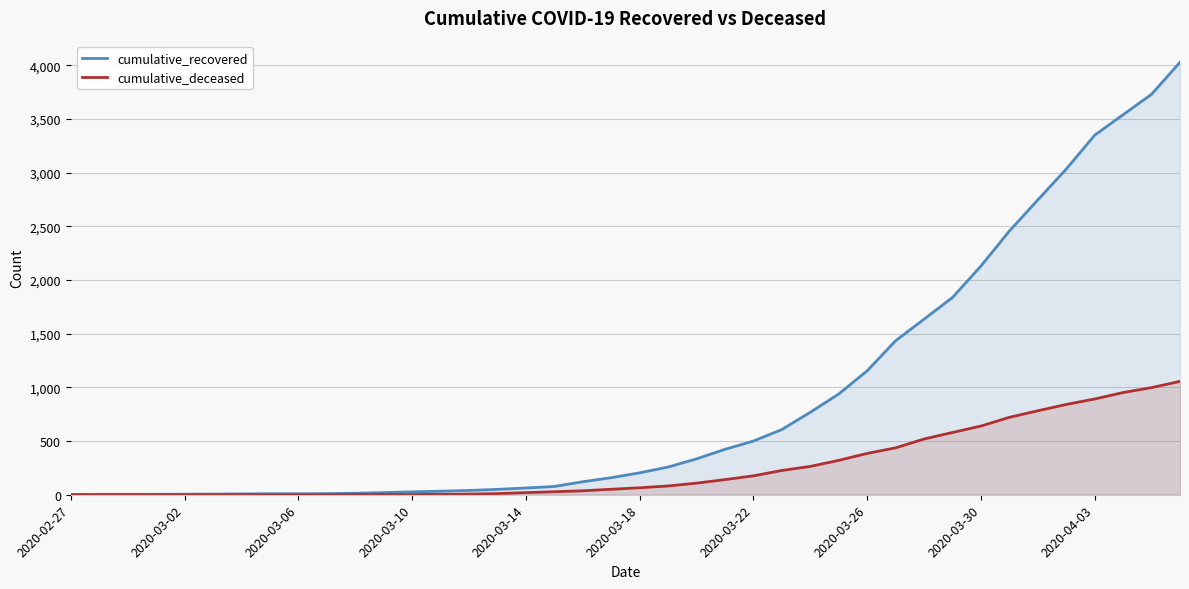

What is the maximum value shown in the chart?

4028